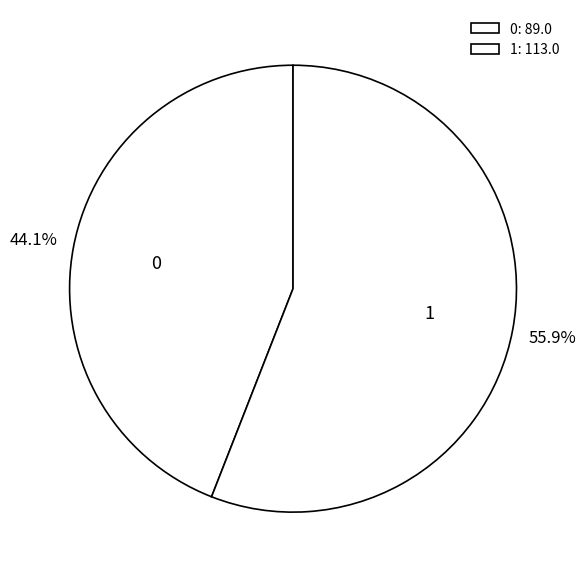

The 1 slice represents 47% of the pie. True or false?

False